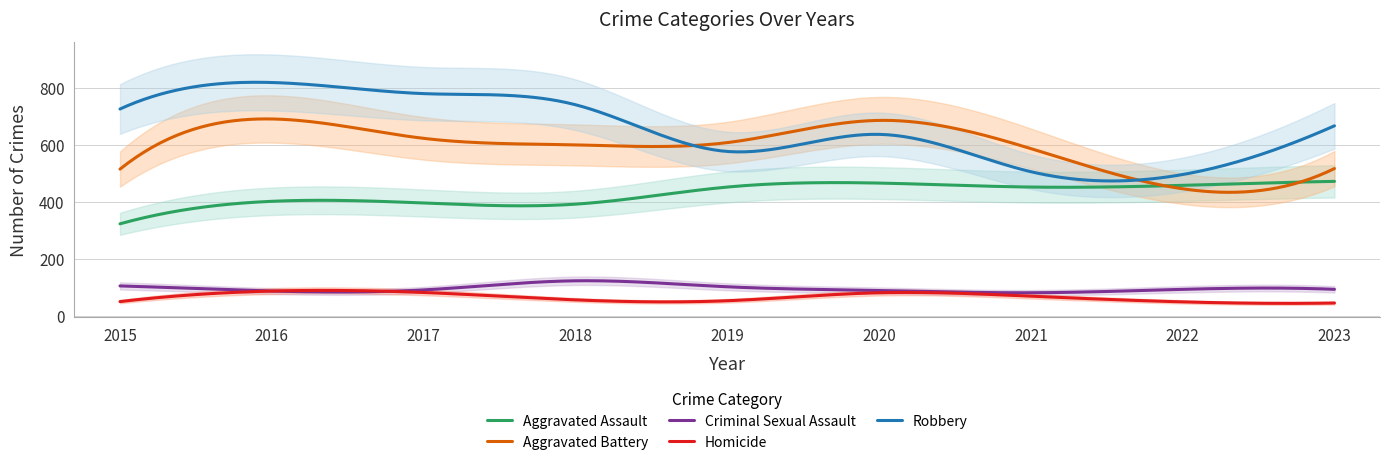

What is the average value of the Aggravated Assault series?

428.3